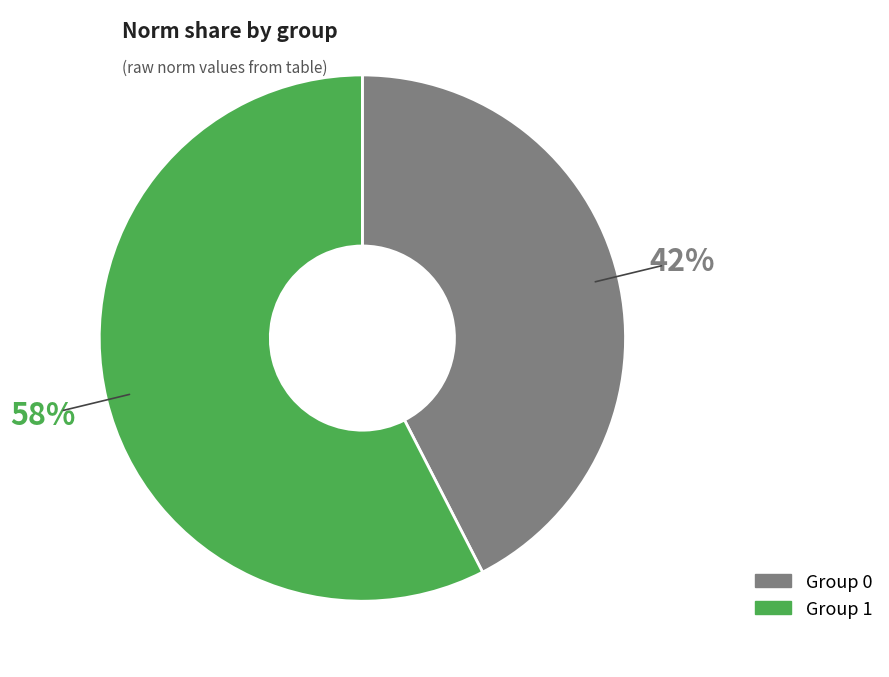

Does any single category account for the majority?

Yes